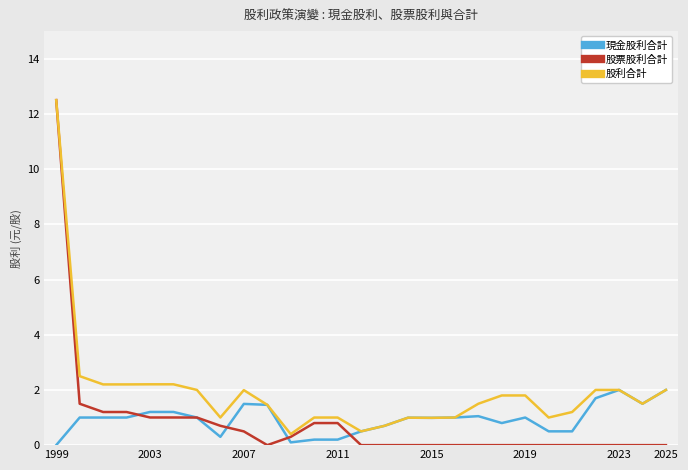

Which series has the largest total across all categories?

股利合計